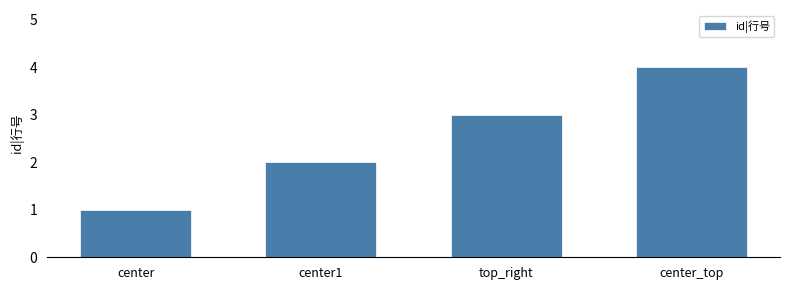

List the labels in order of value, largest first.

center_top, top_right, center1, center